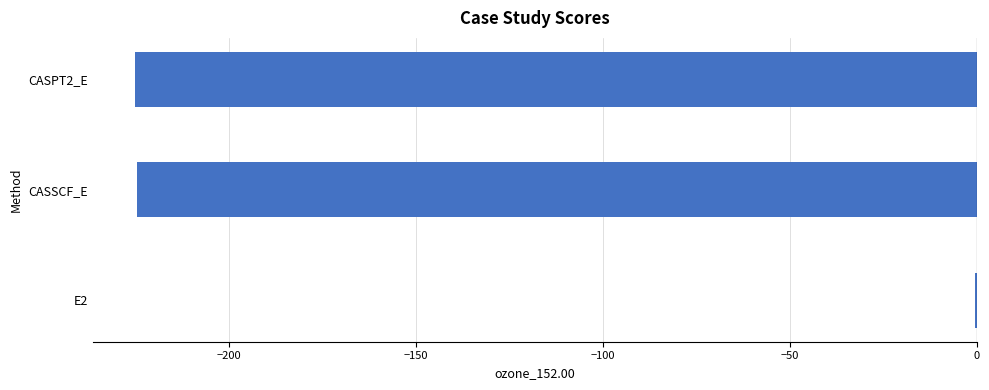

How many values exceed -224?

1